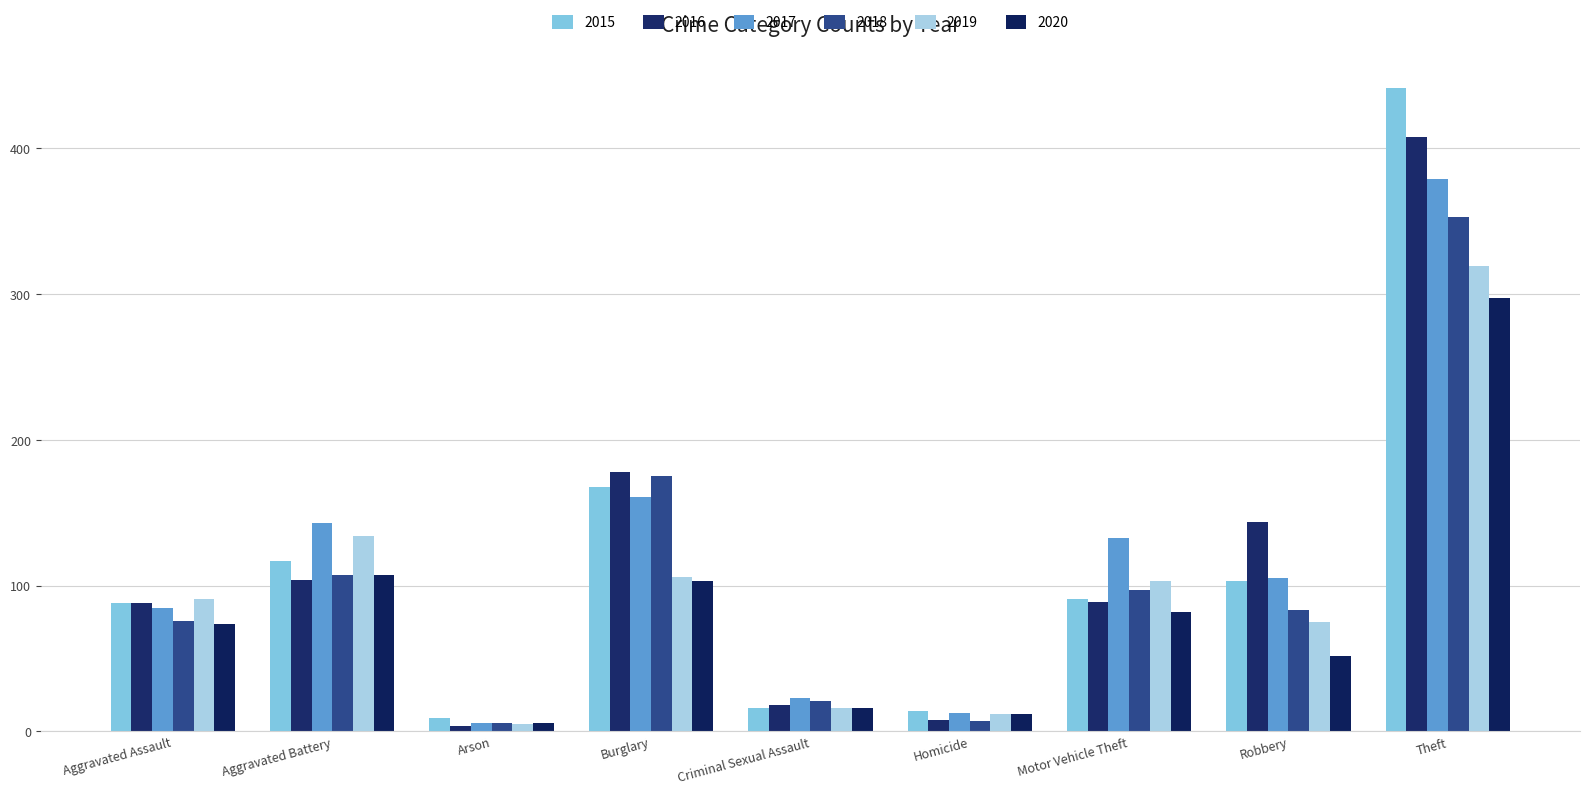

How many series are shown in this chart?

6